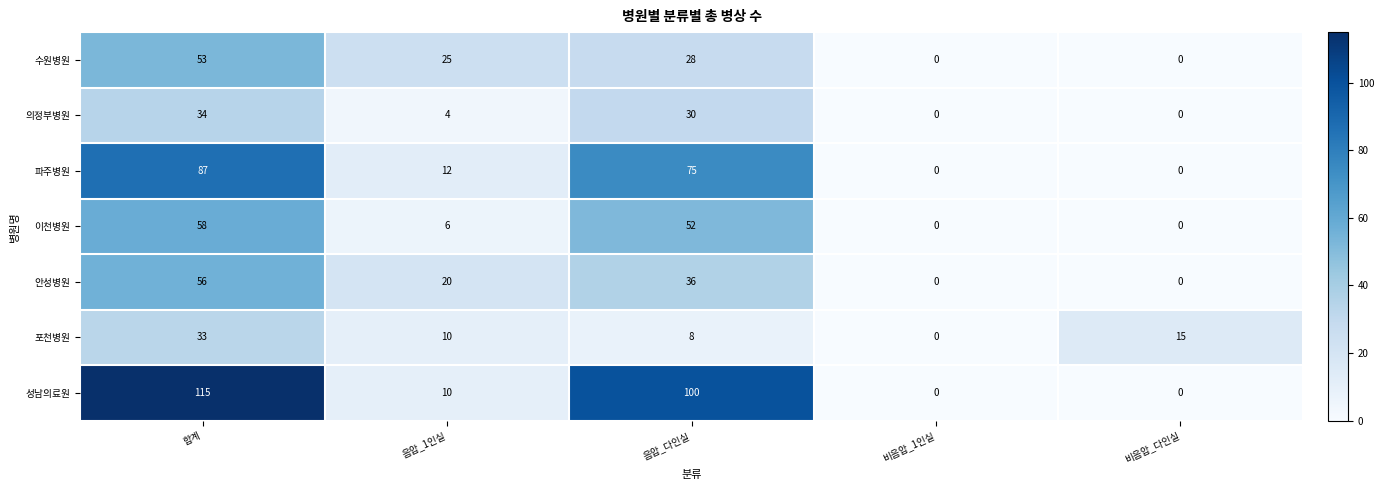

Between 음압_다인실 and 비음압_다인실, which series saw the biggest shift?

성남의료원